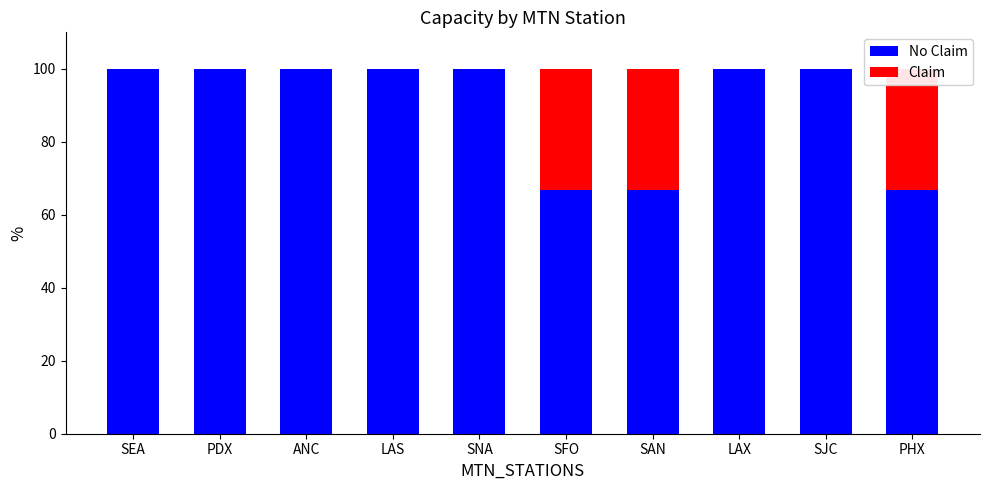

Reading left to right, transcribe all the data shown in this chart.

No Claim: SEA=100.0	PDX=100.0	ANC=100.0	LAS=100.0	SNA=100.0	SFO=66.7	SAN=66.7	LAX=100.0	SJC=100.0	PHX=66.7
Claim: SEA=0.0	PDX=0.0	ANC=0.0	LAS=0.0	SNA=0.0	SFO=33.3	SAN=33.3	LAX=0.0	SJC=0.0	PHX=33.3